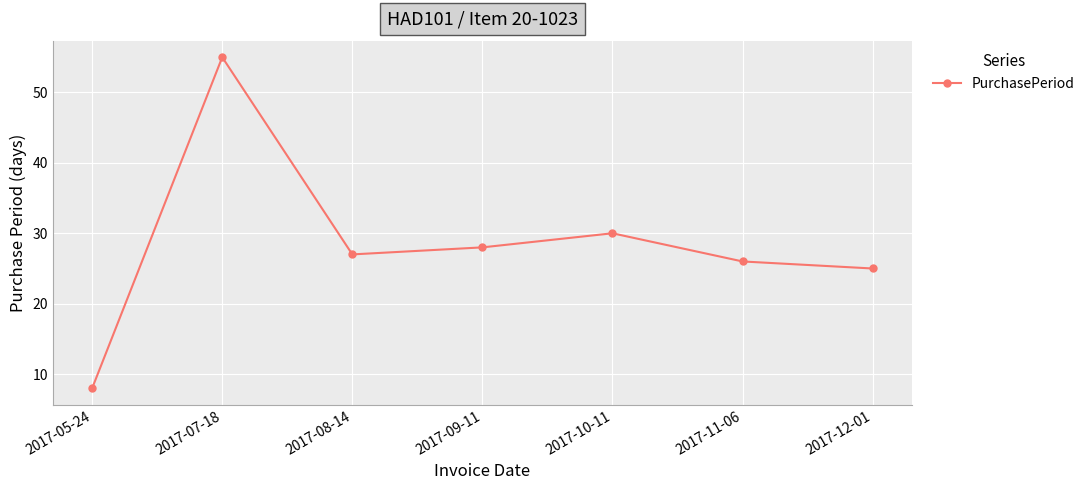

Reading left to right, list all the values displayed in this chart.

8	55	27	28	30	26	25